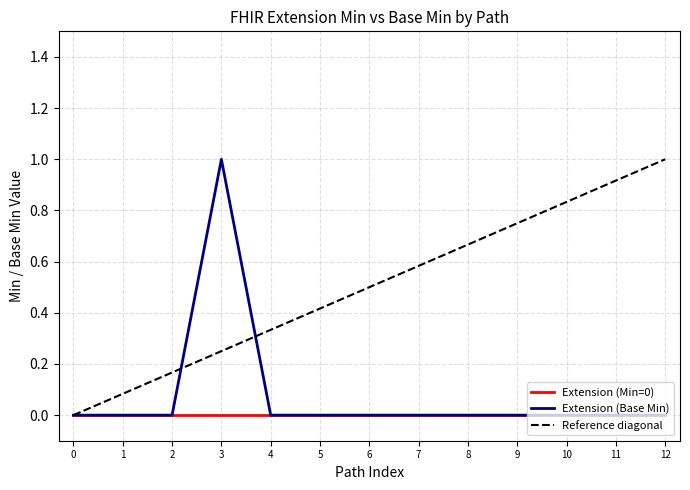

Is the value of Extension (Min=0) at 6 greater than the value of Extension (Base Min) at 3?

No